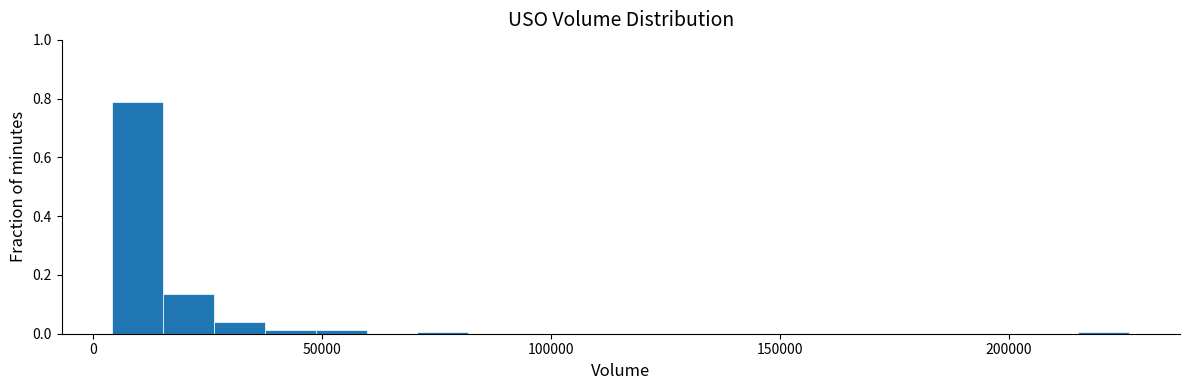

Read against the x-axis, roughly where is the centre of the tallest bar?

10000